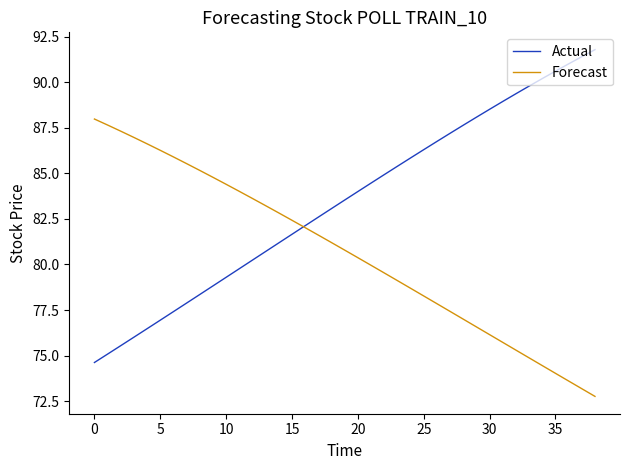

How many lines are shown in the chart?

2